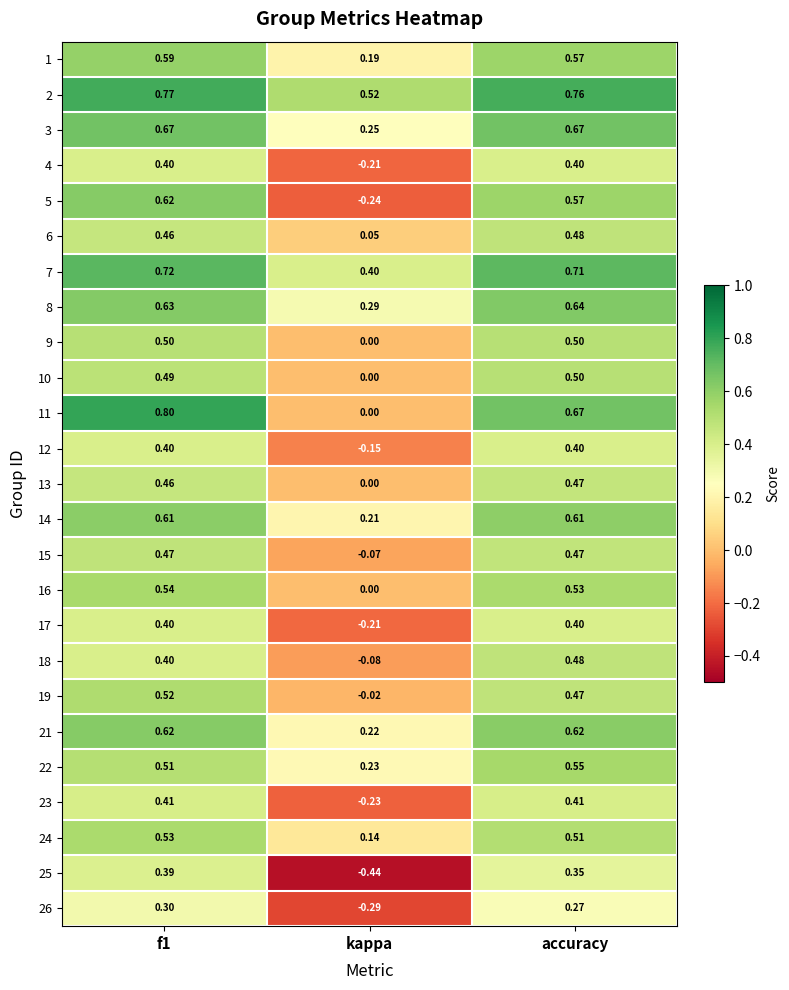

What is the difference between the highest and lowest values at accuracy?

0.5